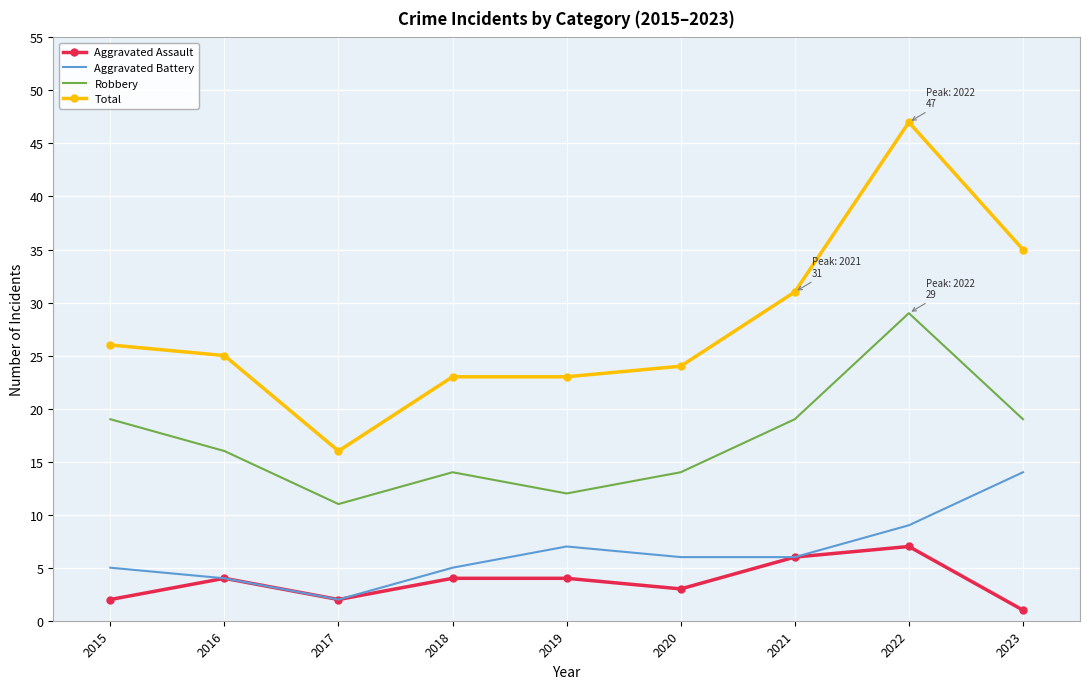

The Aggravated Battery series shows 3 at 2018. True or false?

False